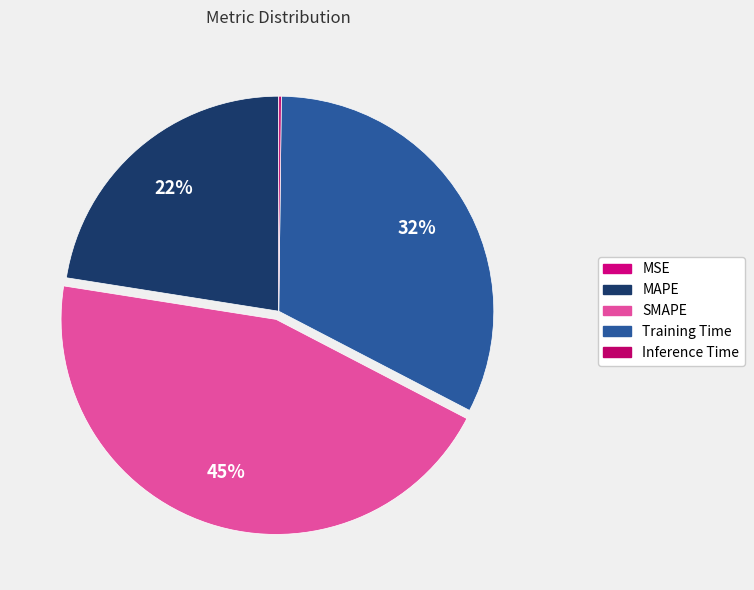

What is the change in value from MAPE to SMAPE?

+1.0